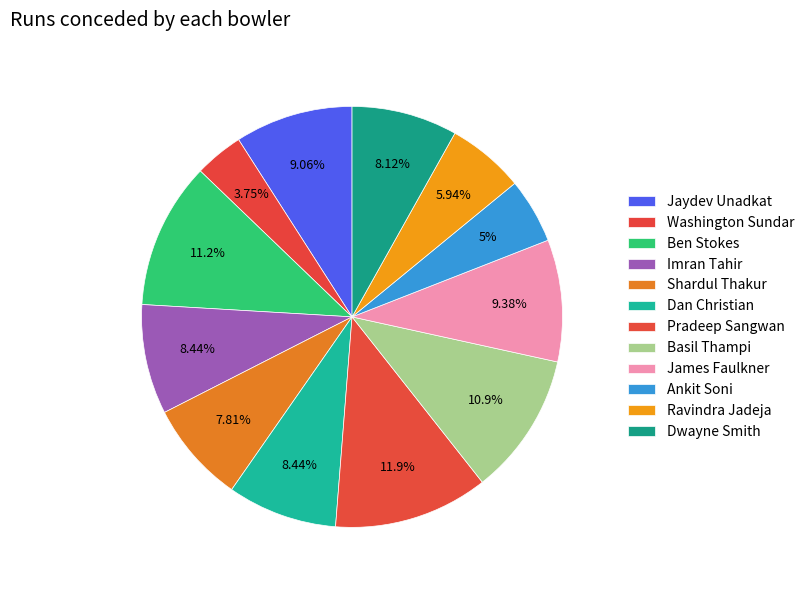

To the nearest percent, what percentage of the pie is Ben Stokes?

11%